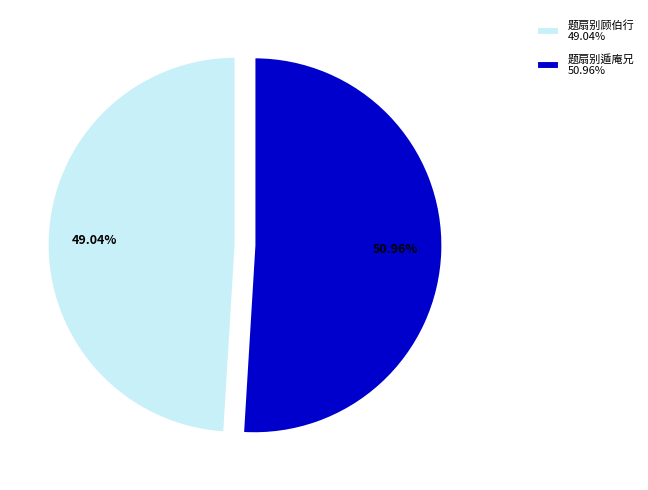

Does any single category account for the majority?

Yes